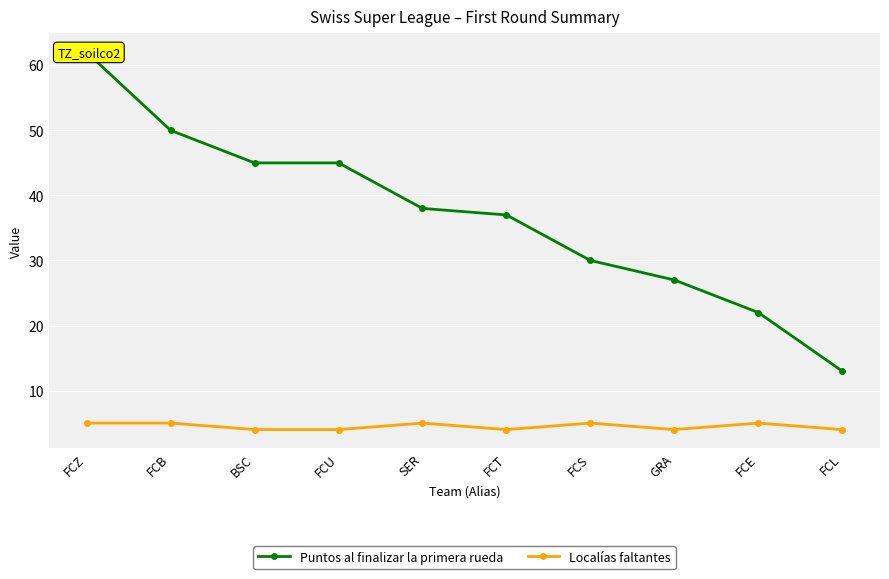

Rank the categories by Localías faltantes value from lowest to highest.

BSC, FCU, FCT, GRA, FCL, FCZ, FCB, SER, FCS, FCE